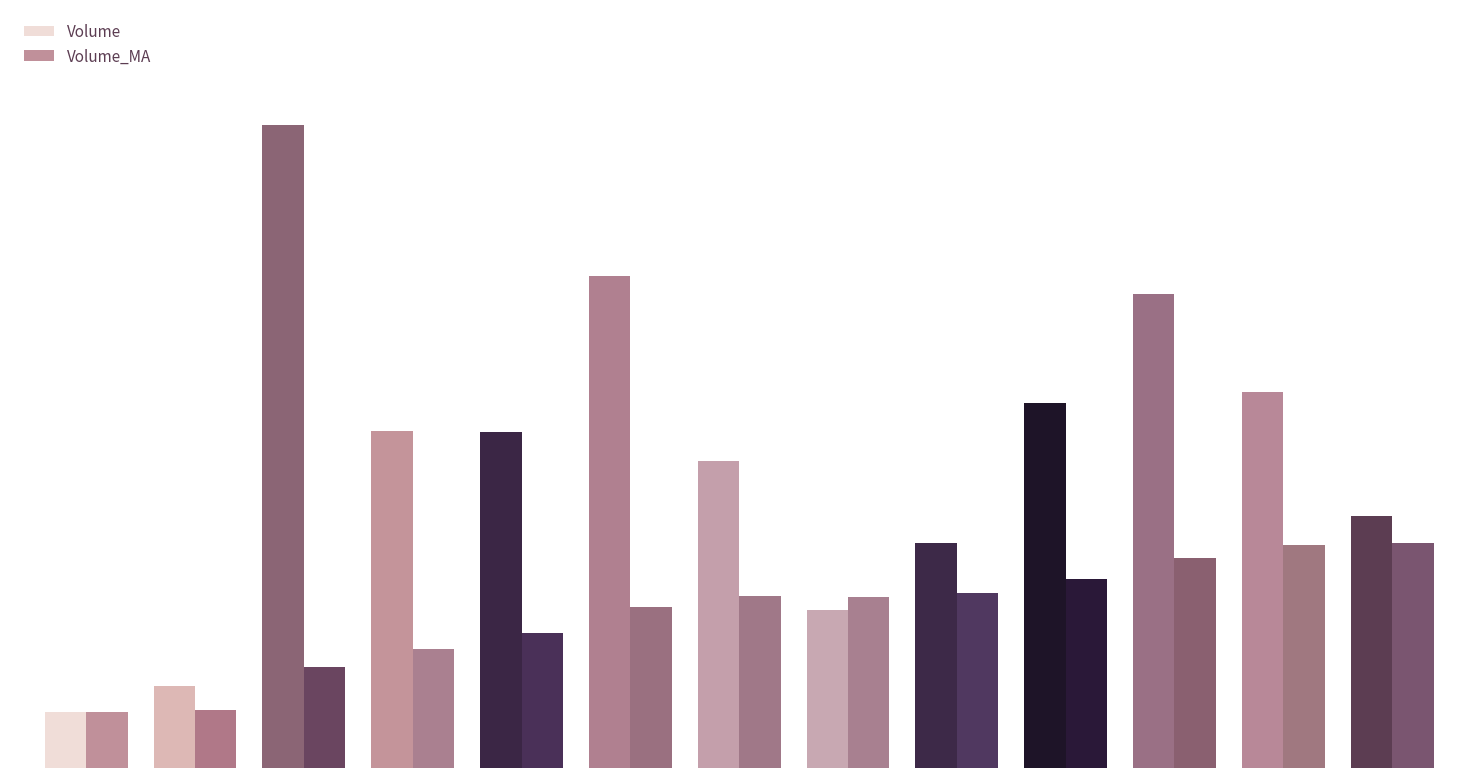

Does the chart contain stacked bars?

No